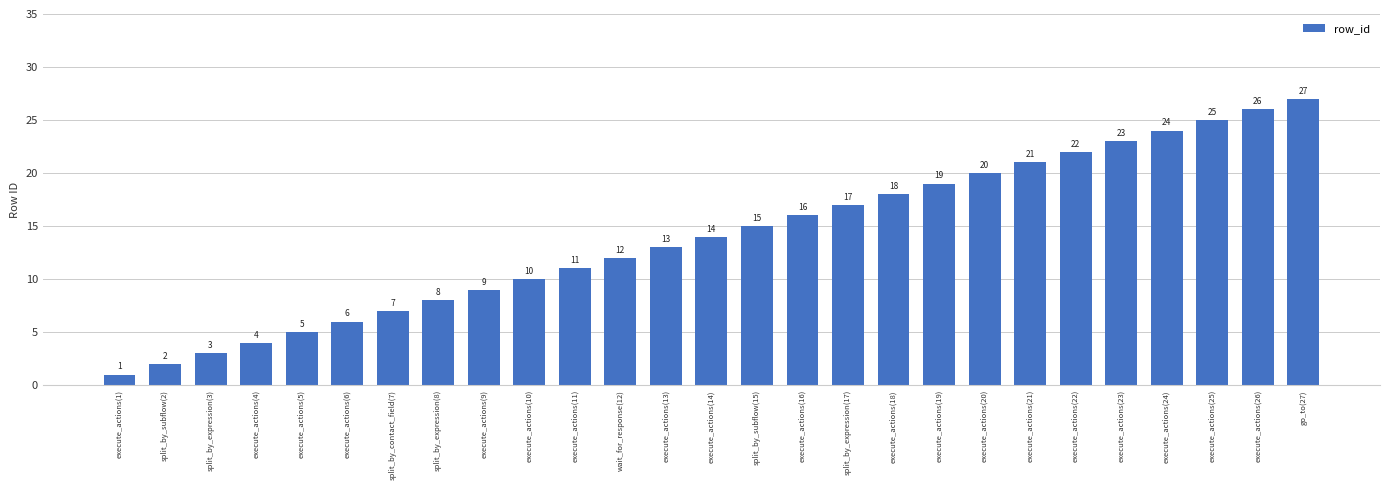

What is the change in value from split_by_expression(3) to execute_actions(13)?

+10